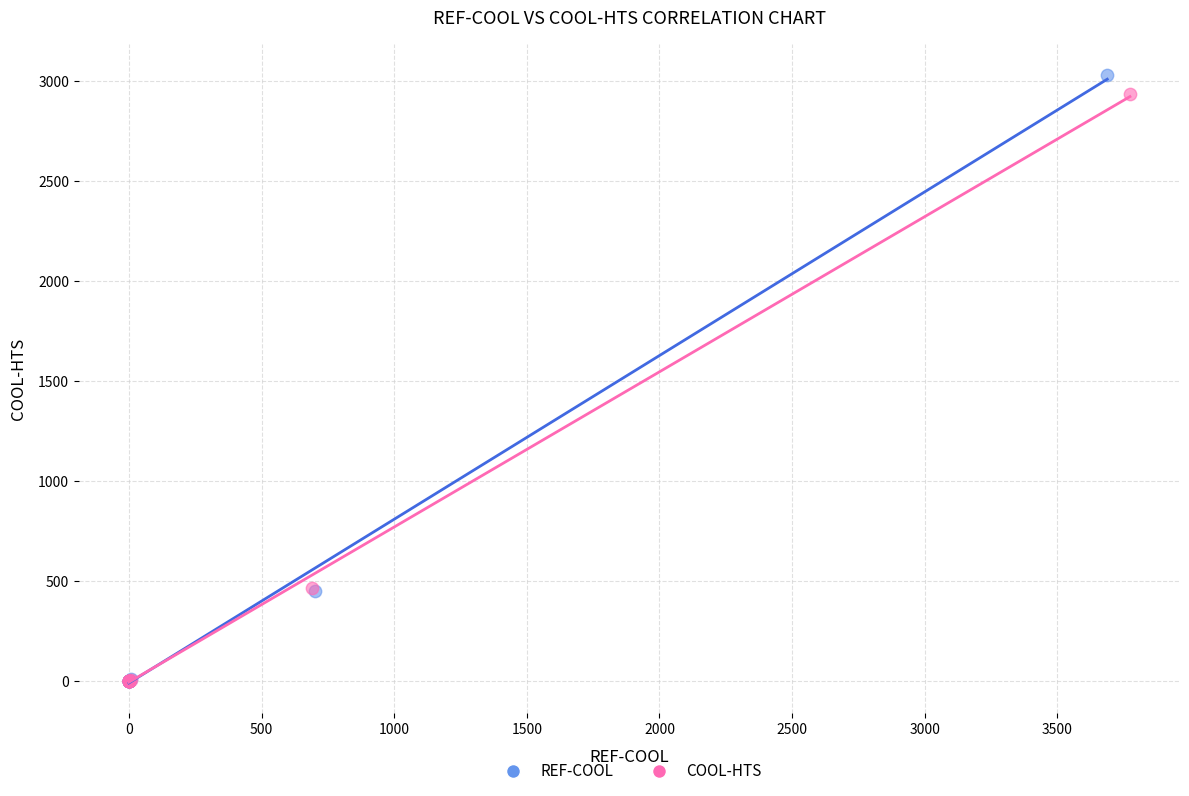

Which series has the widest spread of Y values?

REF-COOL